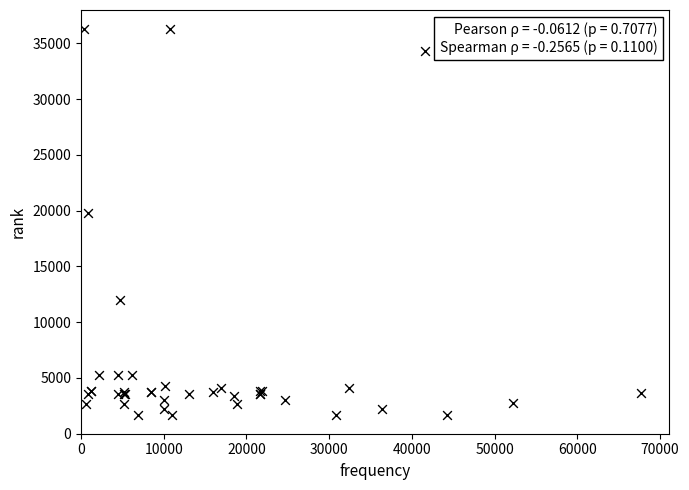

What Y value in the scatter plot is closest to 18967?

19744